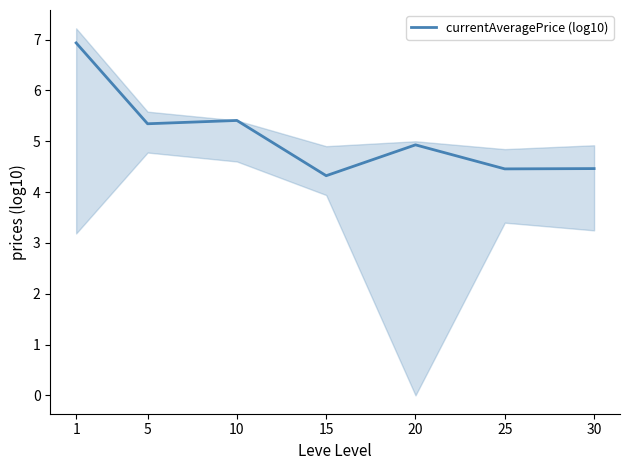

What is the minimum value shown in the chart?

4.3